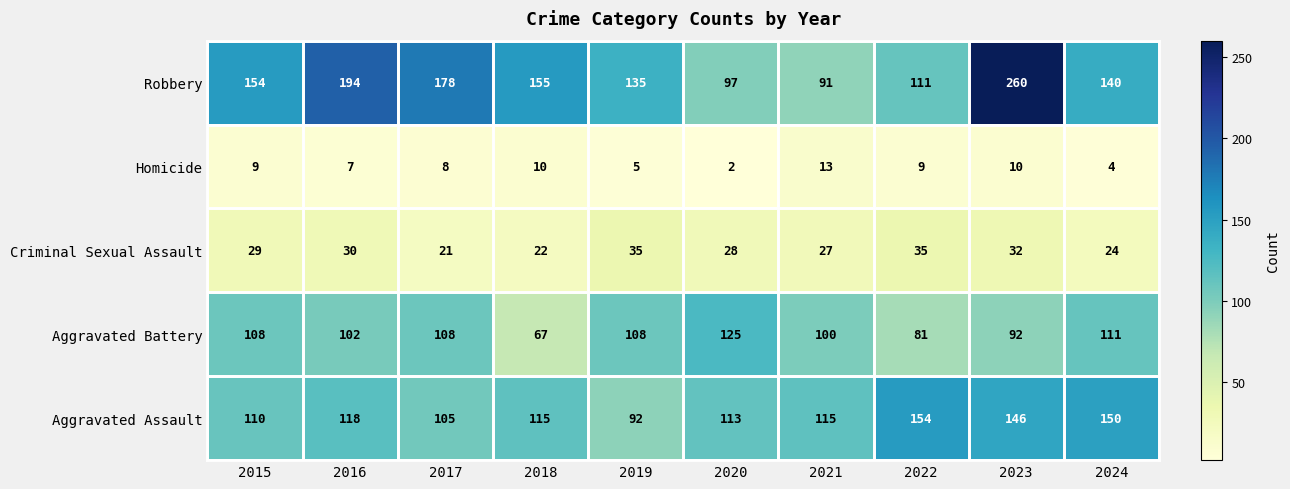

What is the approximate value of Homicide at 2022, to the nearest 5?

10